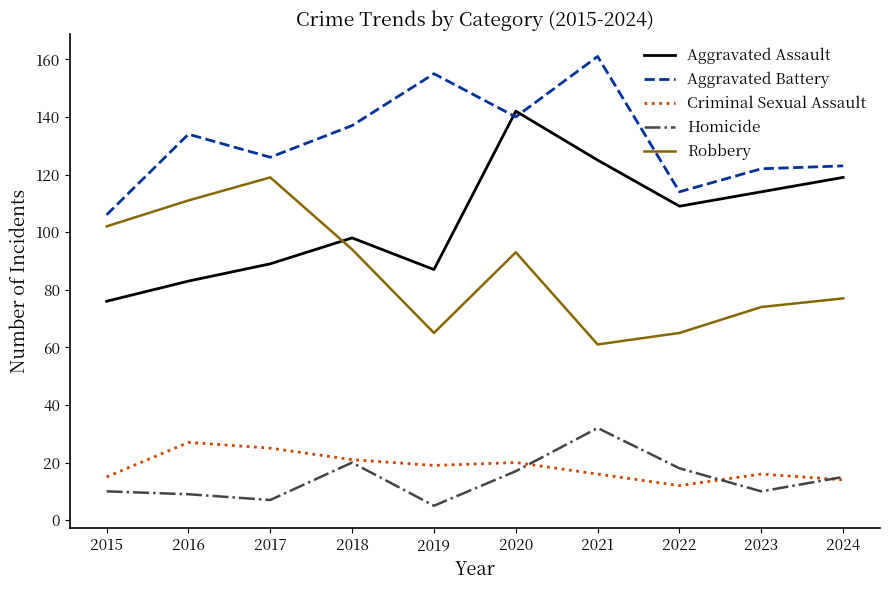

Reading left to right, list all the values displayed in this chart.

Aggravated Assault: 76	83	89	98	87	142	125	109	114	119
Aggravated Battery: 106	134	126	137	155	140	161	114	122	123
Criminal Sexual Assault: 15	27	25	21	19	20	16	12	16	14
Homicide: 10	9	7	20	5	17	32	18	10	15
Robbery: 102	111	119	94	65	93	61	65	74	77